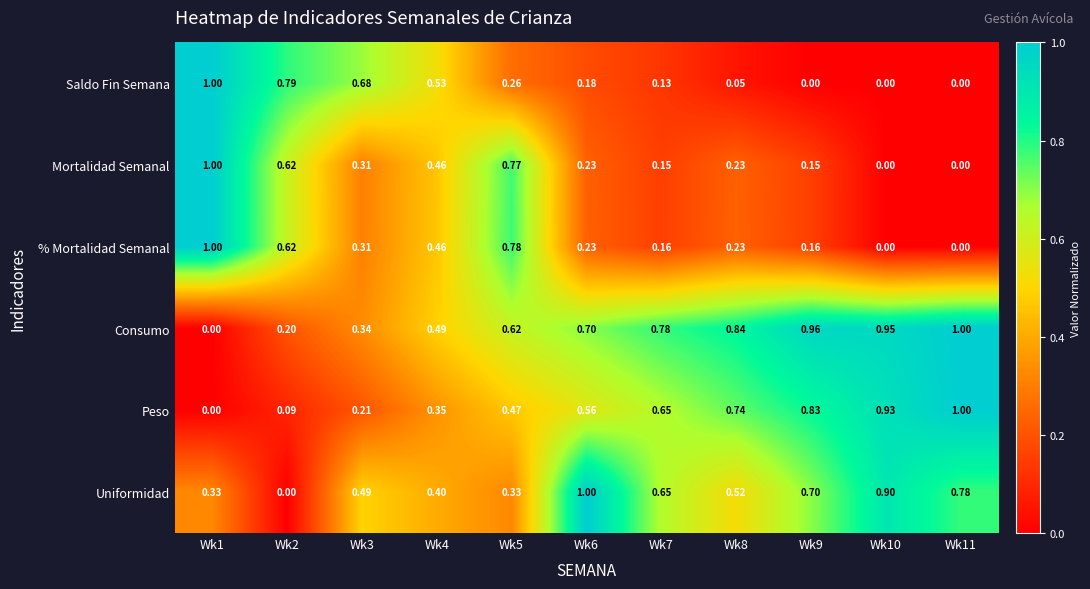

Which series has the largest total across all categories?

Consumo